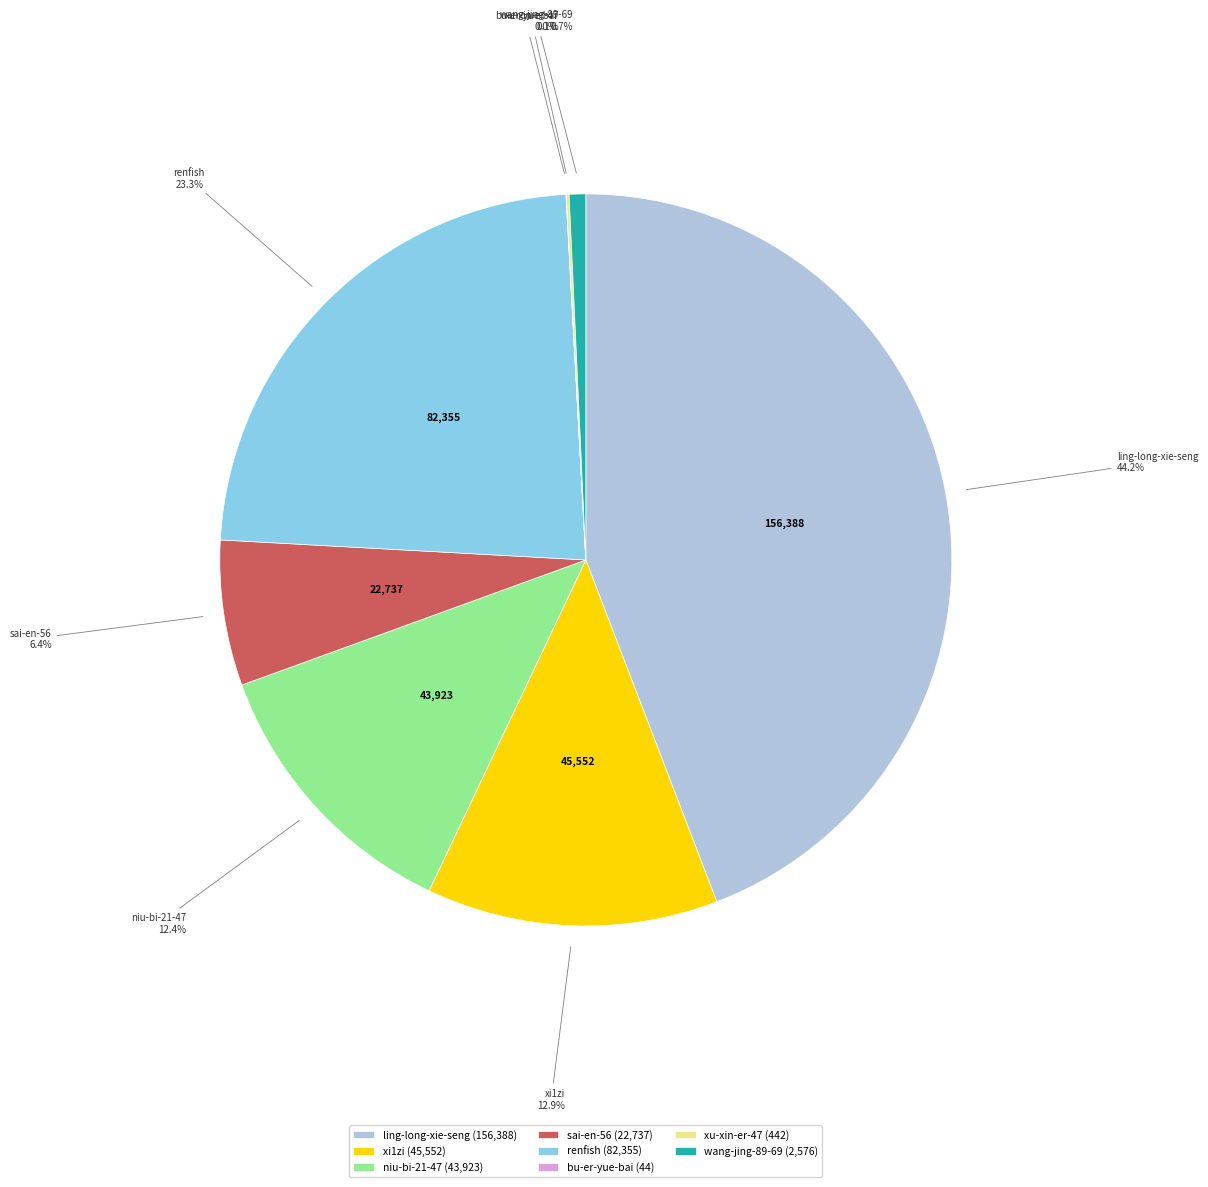

Approximately how many times larger is the value at niu-bi-21-47 compared to xi1zi?

1.0